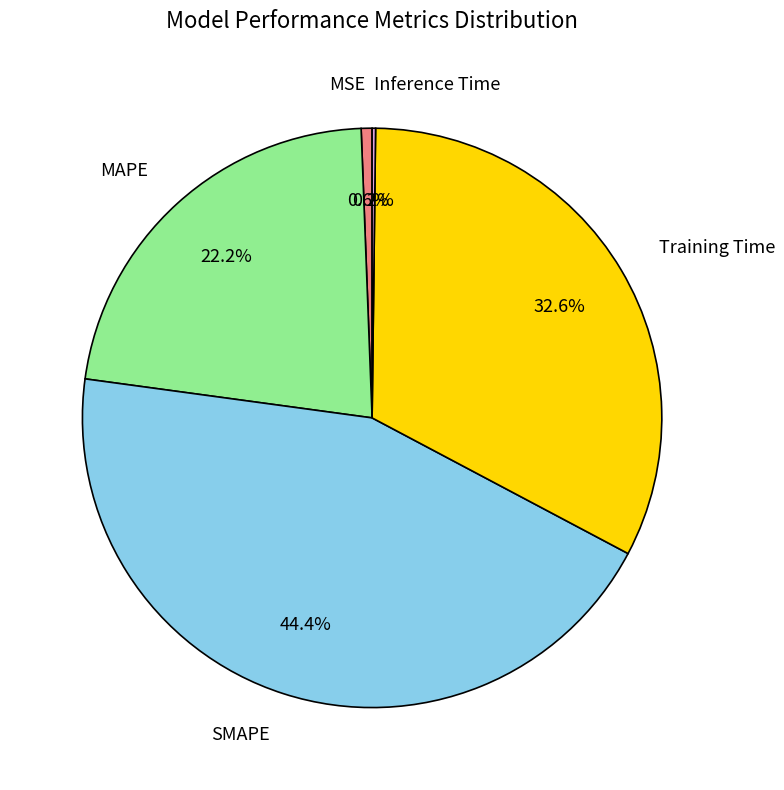

Which has a higher value, SMAPE or MSE?

SMAPE